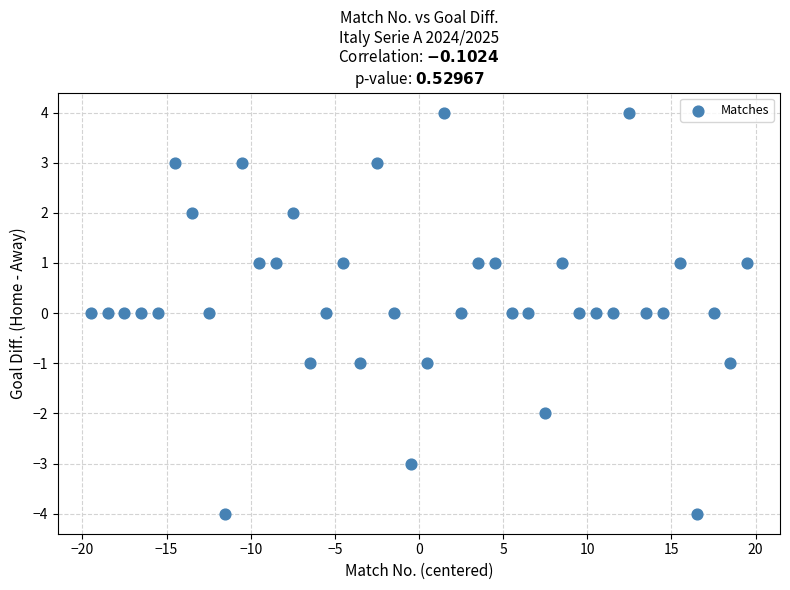

What is the range of Y values (max minus min)?

8